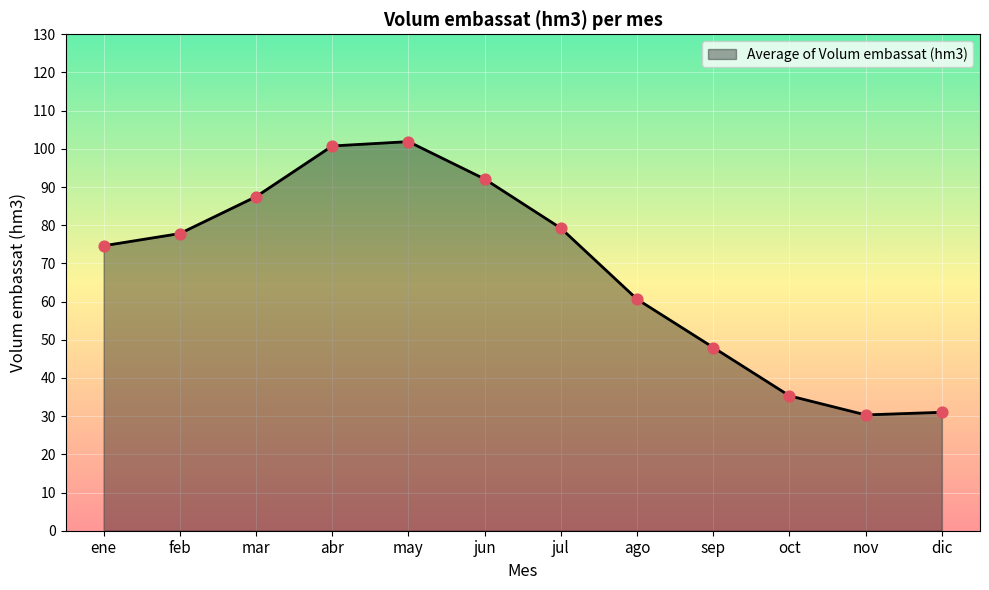

Which has a higher value, ago or oct?

ago